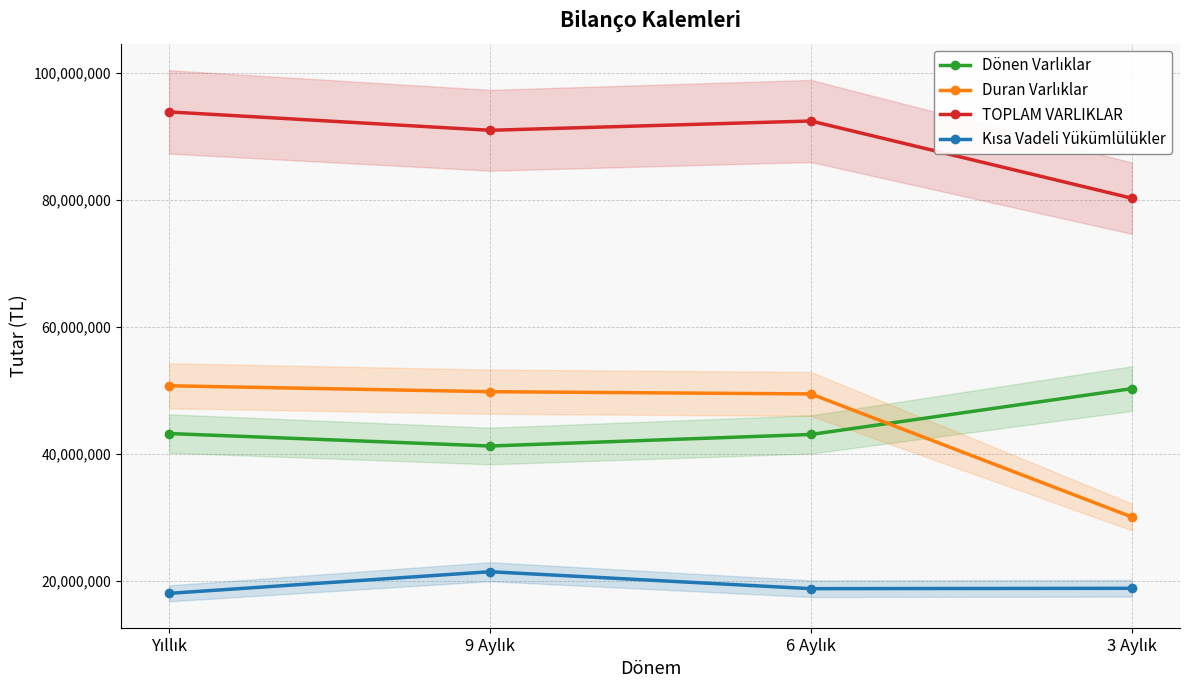

True or false: Kısa Vadeli Yükümlülükler and TOPLAM VARLIKLAR cross at least once.

False